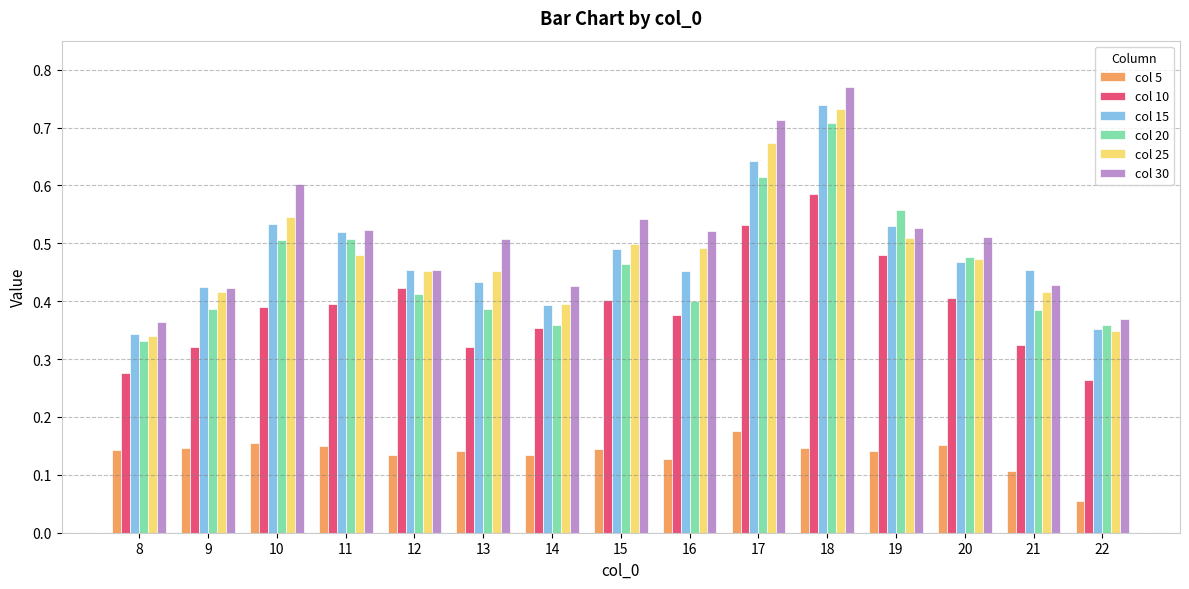

At which label does col 20 reach its minimum?

8